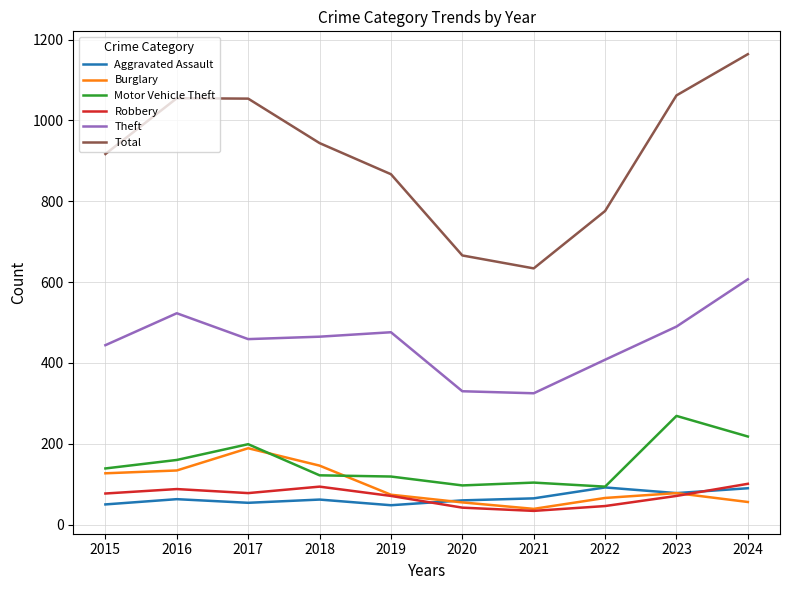

How many values in the Robbery series are below 77?

5